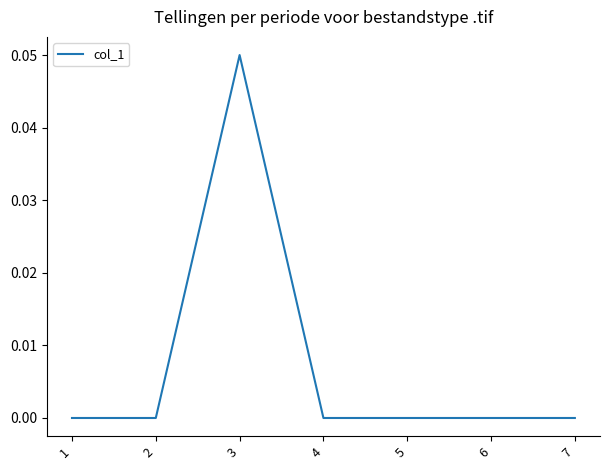

True or false: the data shows 0.0 at 7.

True